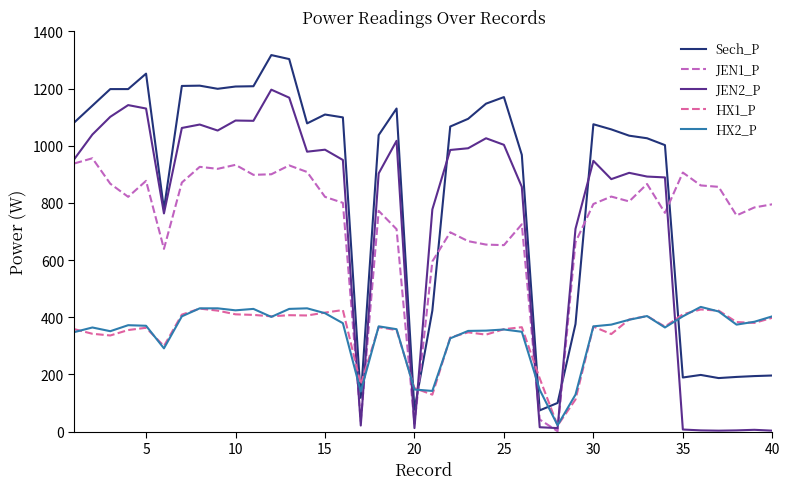

What is the difference between the maximum and minimum values in the HX1_P series?

409